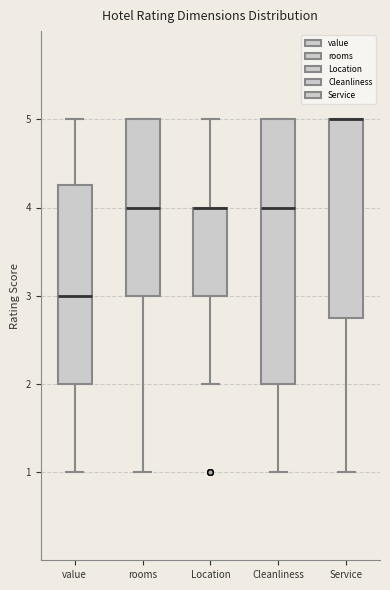

Where is the lower edge of the box for value on the y-axis? The values are not printed on the chart, so give them approximately, as read against the axis.

2.0